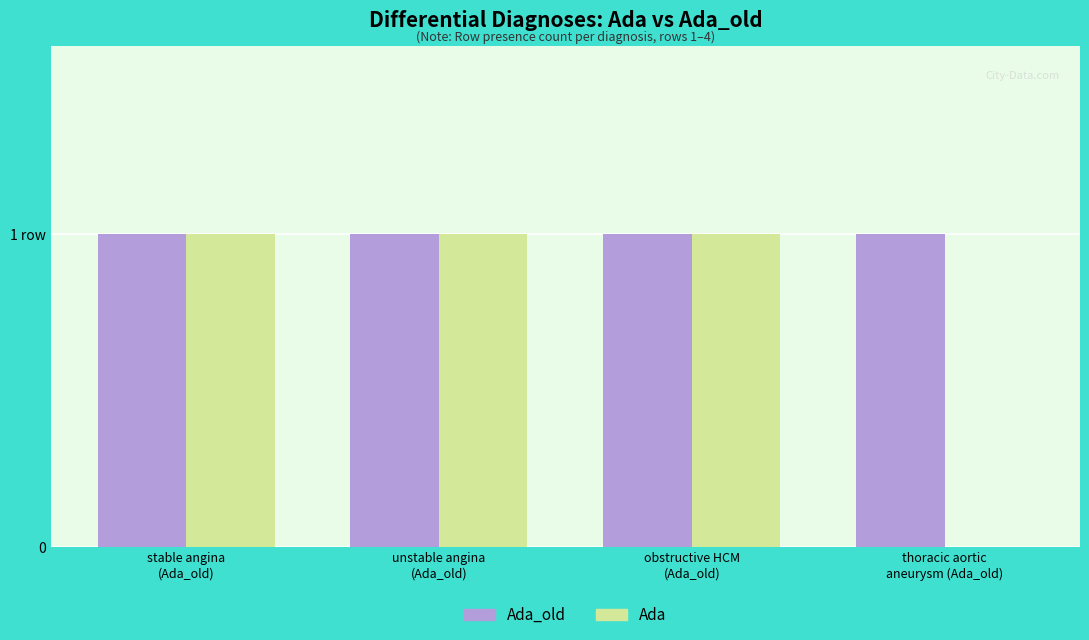

Does the chart contain stacked bars?

No